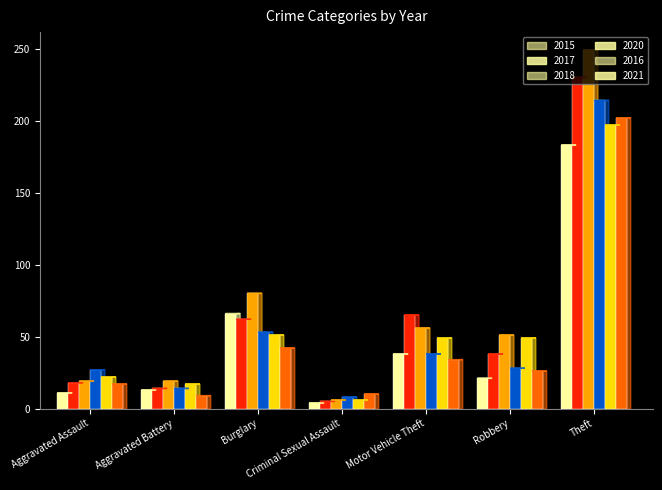

What is the value of the 2018 bar at the 4th from the left?

6